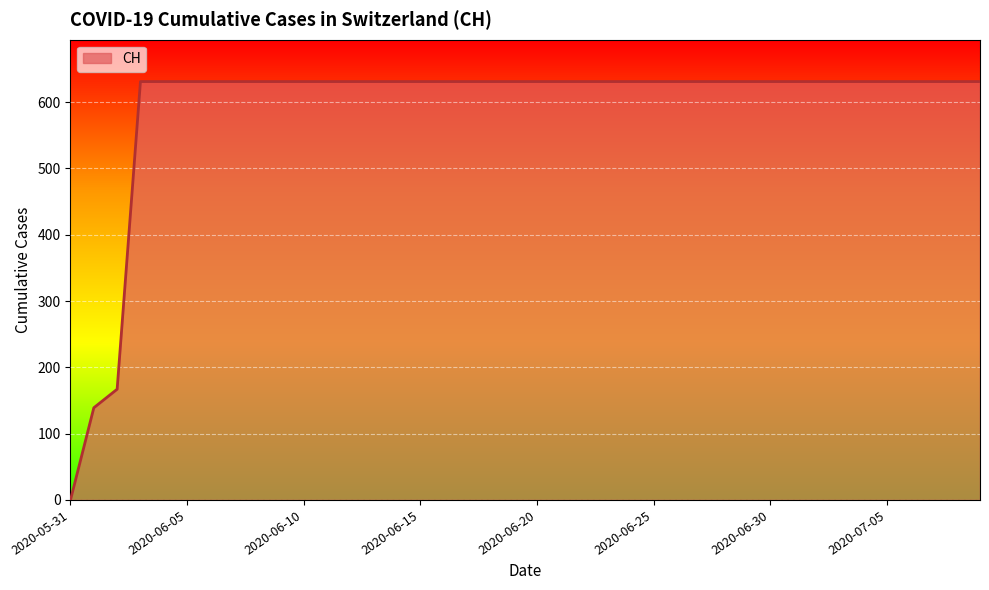

What is the difference between the maximum and minimum values?

631